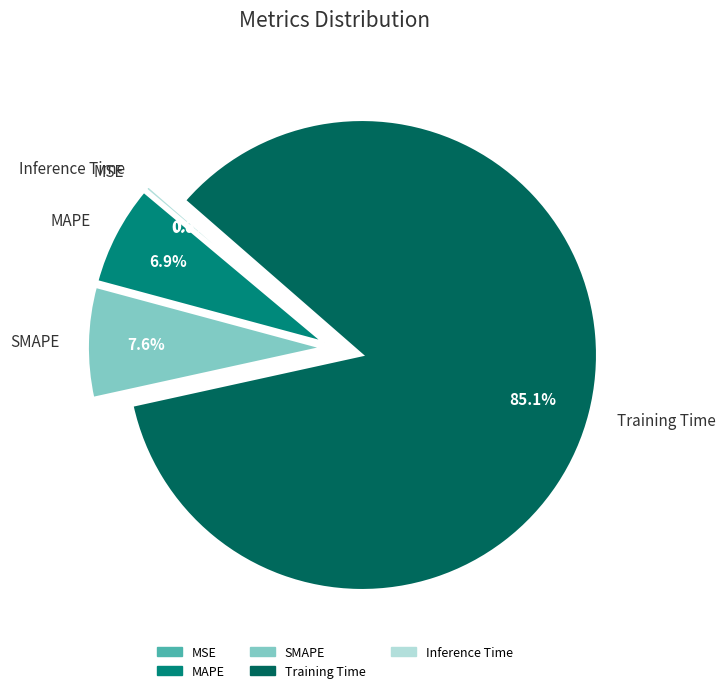

To the nearest percent, what percentage of the pie is MAPE?

7%